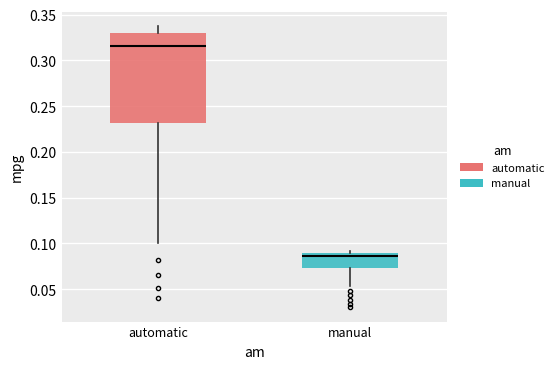

Reading left to right, read every box against the y-axis: the position of its median line, the range the box covers, and the ends of its whiskers. The values are not printed on the chart, so give them approximately, as read against the axis.

automatic: median 0.315, box 0.230 to 0.330, whiskers 0.100 to 0.340
manual: median 0.085, box 0.075 to 0.090, whiskers 0.055 to 0.090 (just above the box's upper edge)